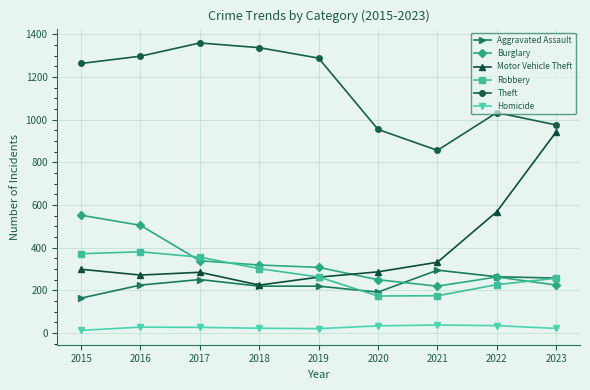

Which series changed the most between 2016 and 2020?

Theft